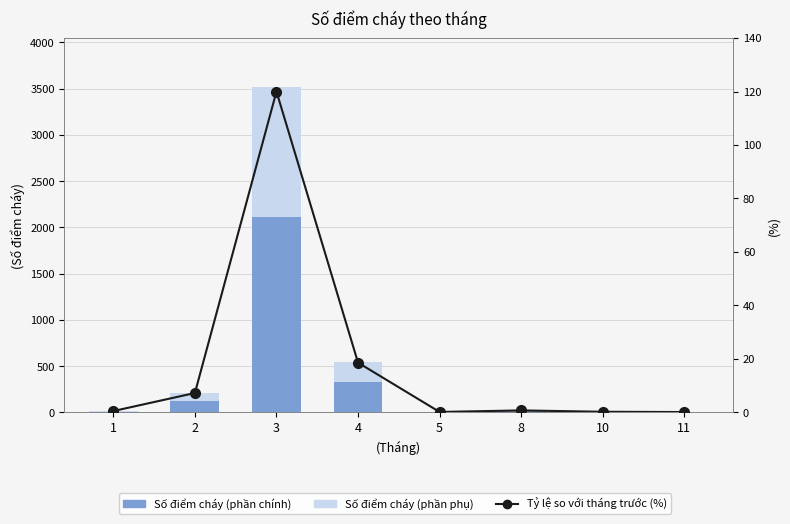

Reading left to right, list all the values displayed in this chart.

Số điểm cháy (phần chính): 8.4	127.2	2112.0	327.0	2.4	12.6	3.6	1.8
Số điểm cháy (phần phụ): 5.6	84.8	1408.0	218.0	1.6	8.4	2.4	1.2
Tỷ lệ so với tháng trước (%): 0.5	7.2	120.0	18.6	0.1	0.7	0.2	0.1